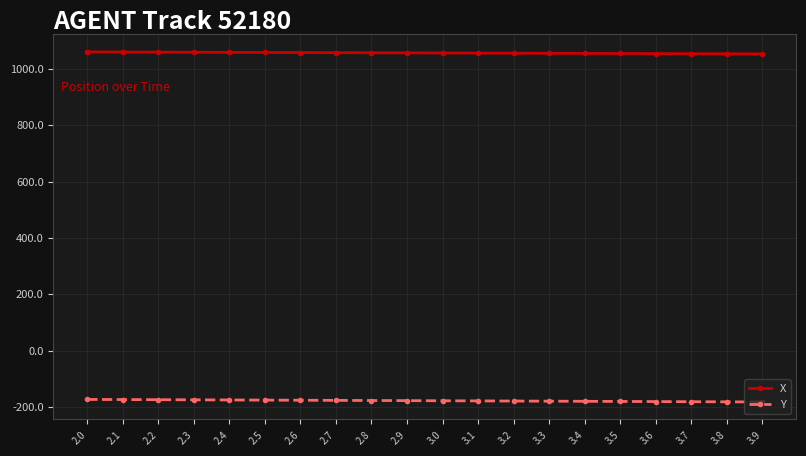

True or false: Y and X intersect in this chart.

False